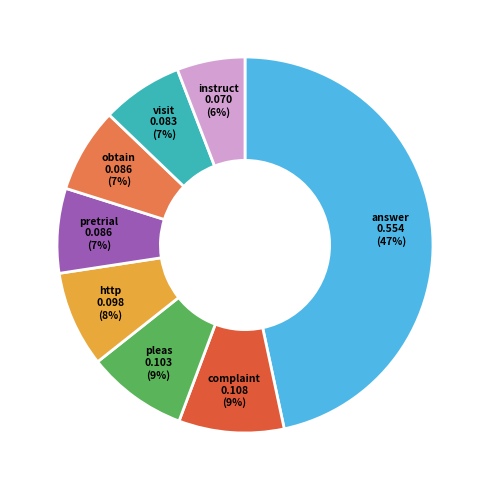

How many segments does this pie chart have?

8